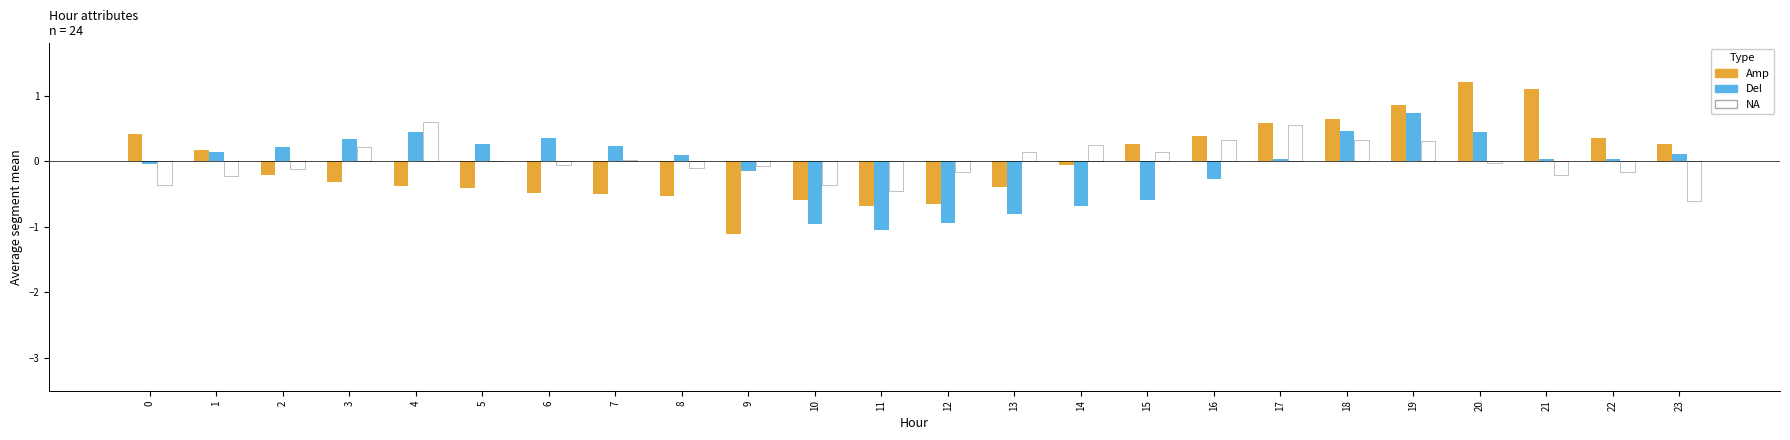

Is it true that Amp equals -0.1 at 5?

False